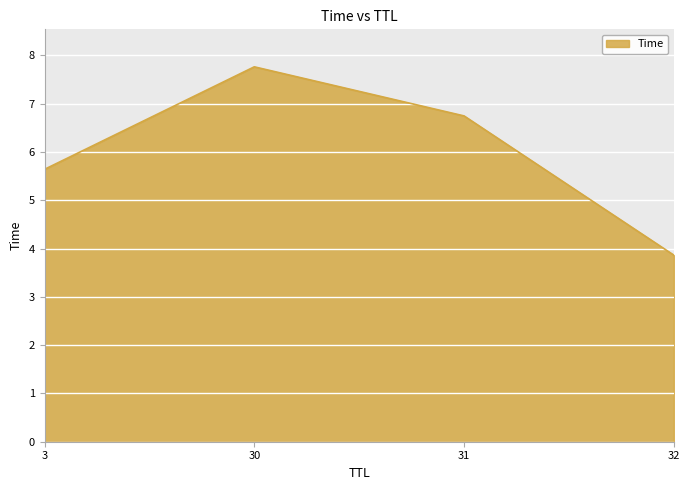

List the labels in order of value, smallest first.

32, 3, 31, 30